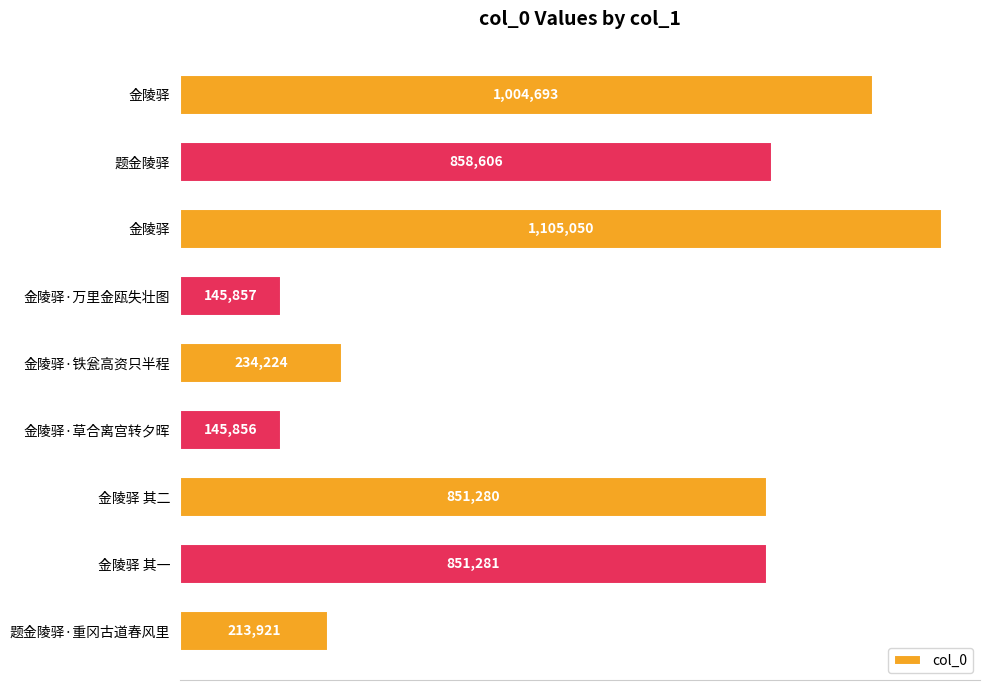

Does the chart contain any negative values?

No